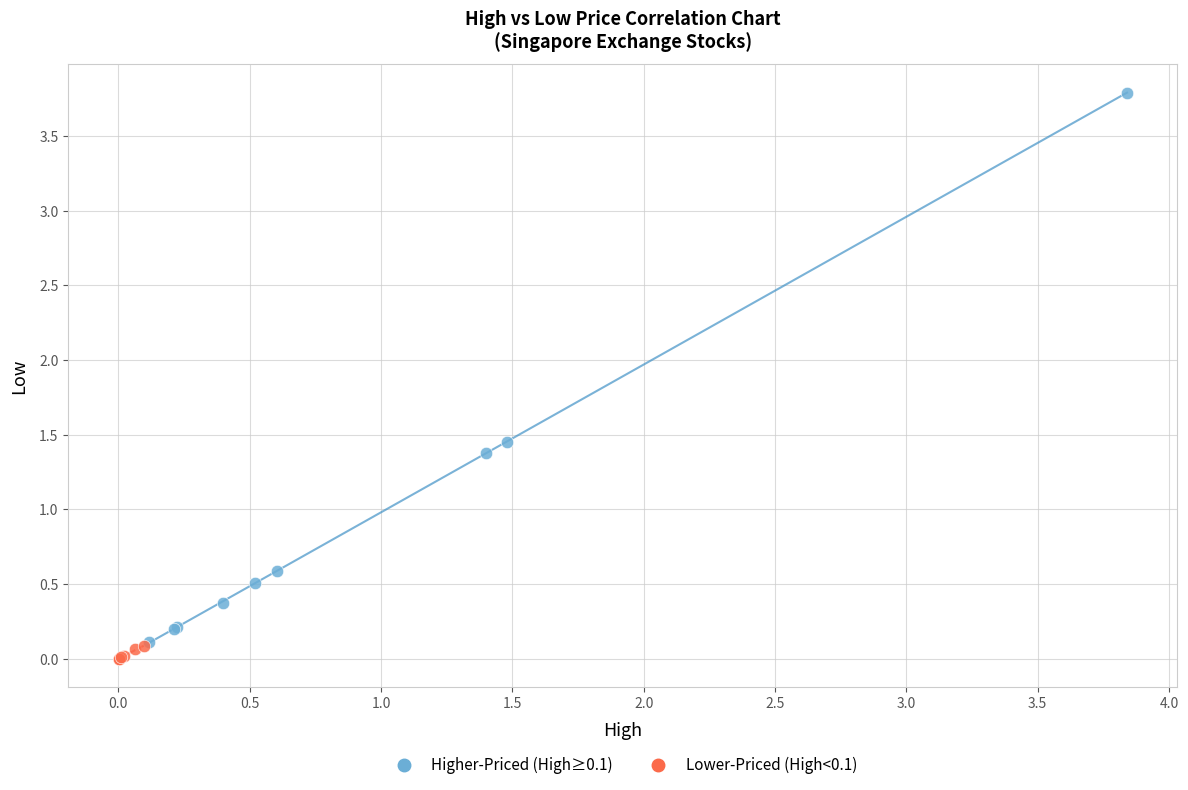

Which series reaches the maximum Y coordinate?

Higher-Priced (High≥0.1)